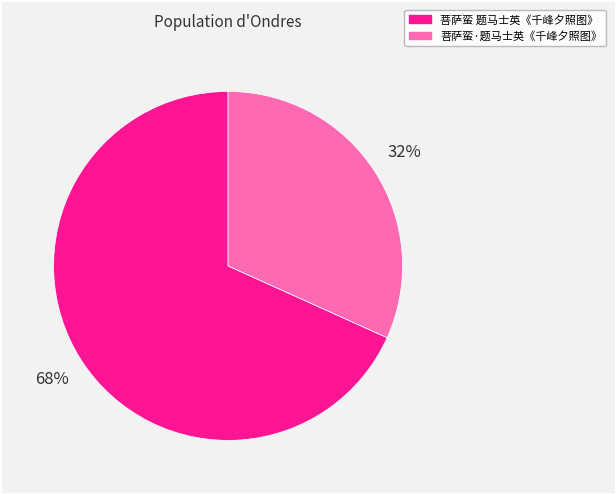

Rank the categories by value from highest to lowest.

菩萨蛮 题马士英《千峰夕照图》, 菩萨蛮·题马士英《千峰夕照图》